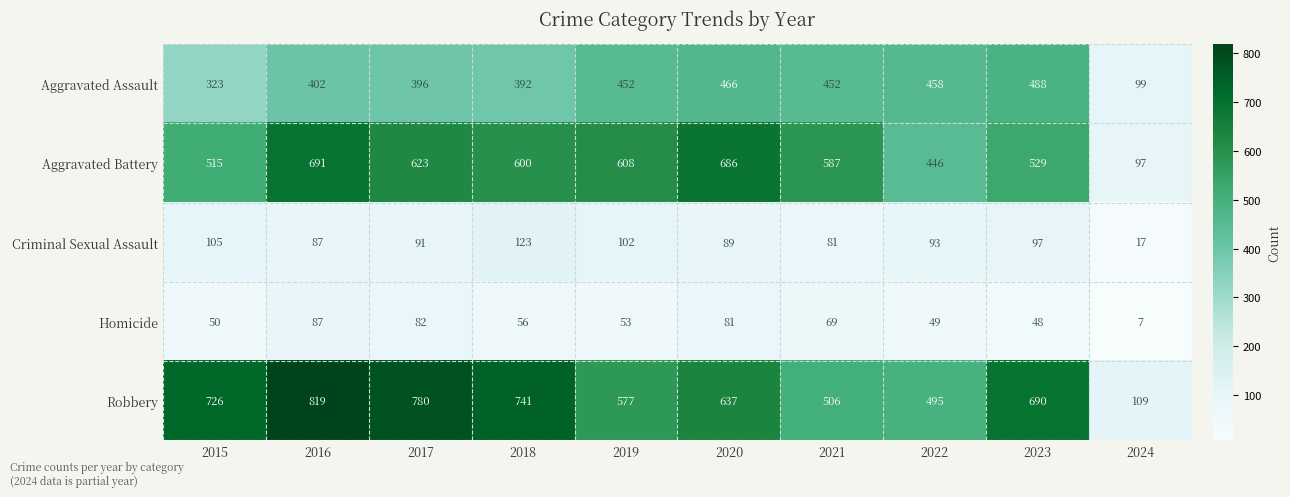

The Aggravated Assault series shows 452 at 2019. True or false?

True